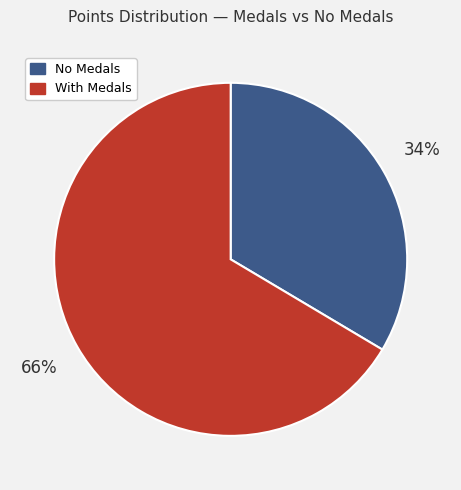

How many slices are in this pie chart?

2